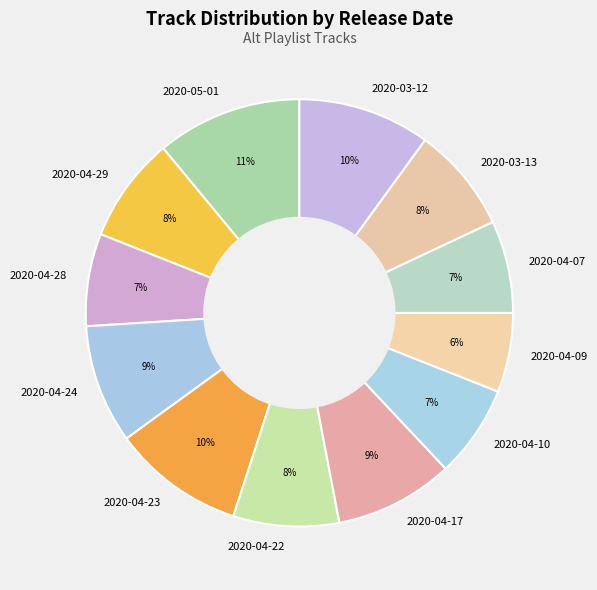

Is the sum of 2020-04-07 and 2020-04-10 greater than half?

No